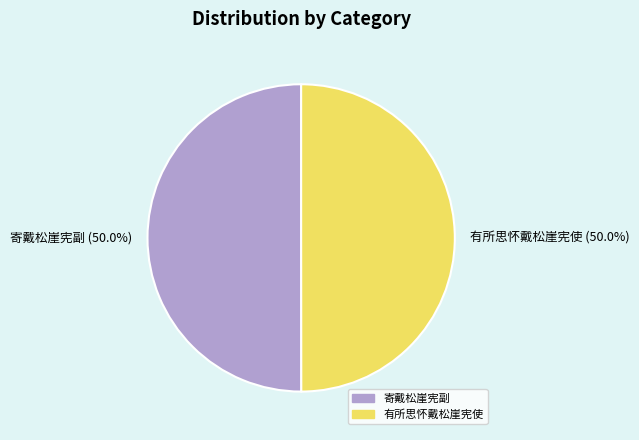

What percentage is NOT represented by 寄戴松崖宪副?

50.0%